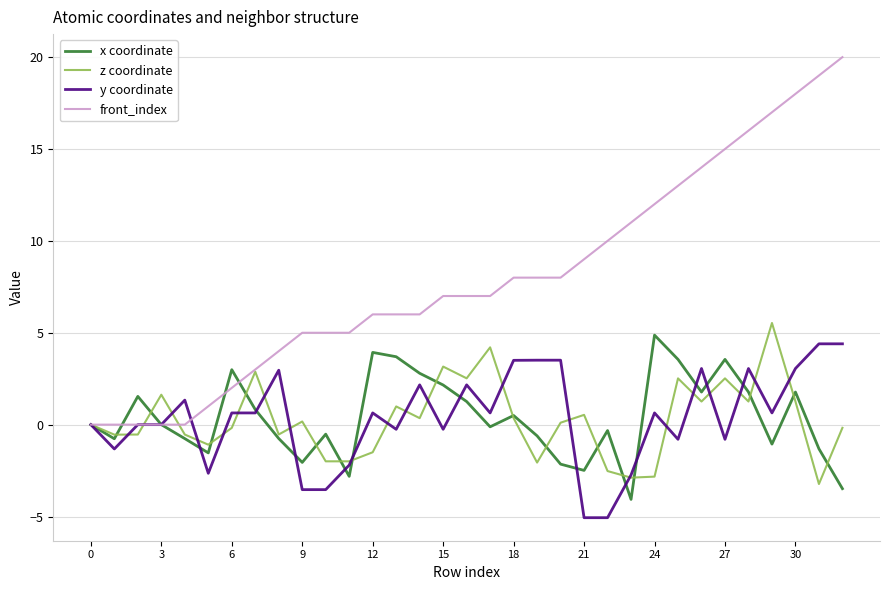

Which series has the largest total across all categories?

front_index